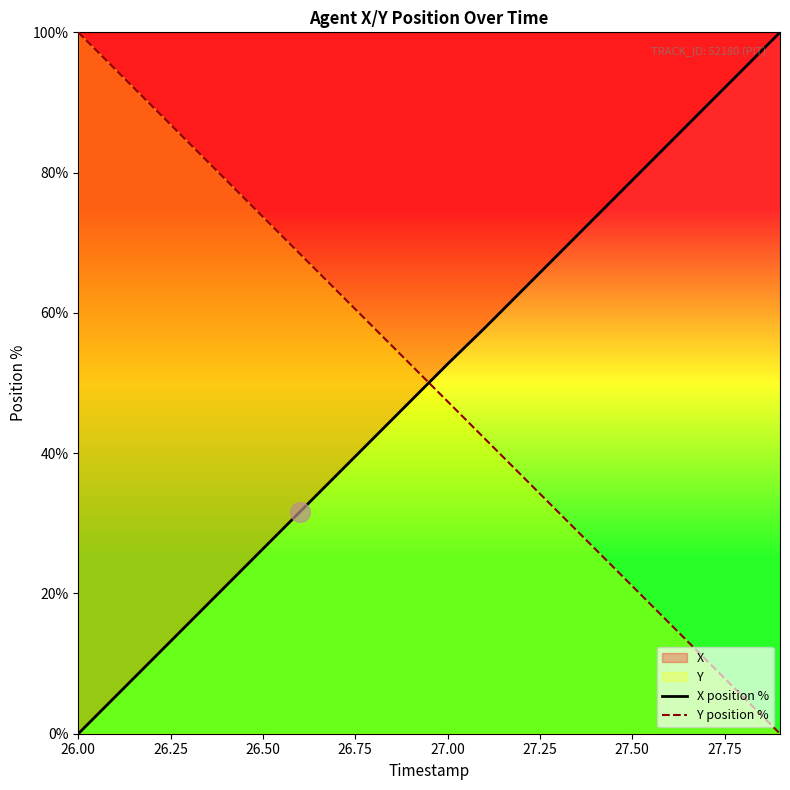

Which series has the largest total across all categories?

X position %